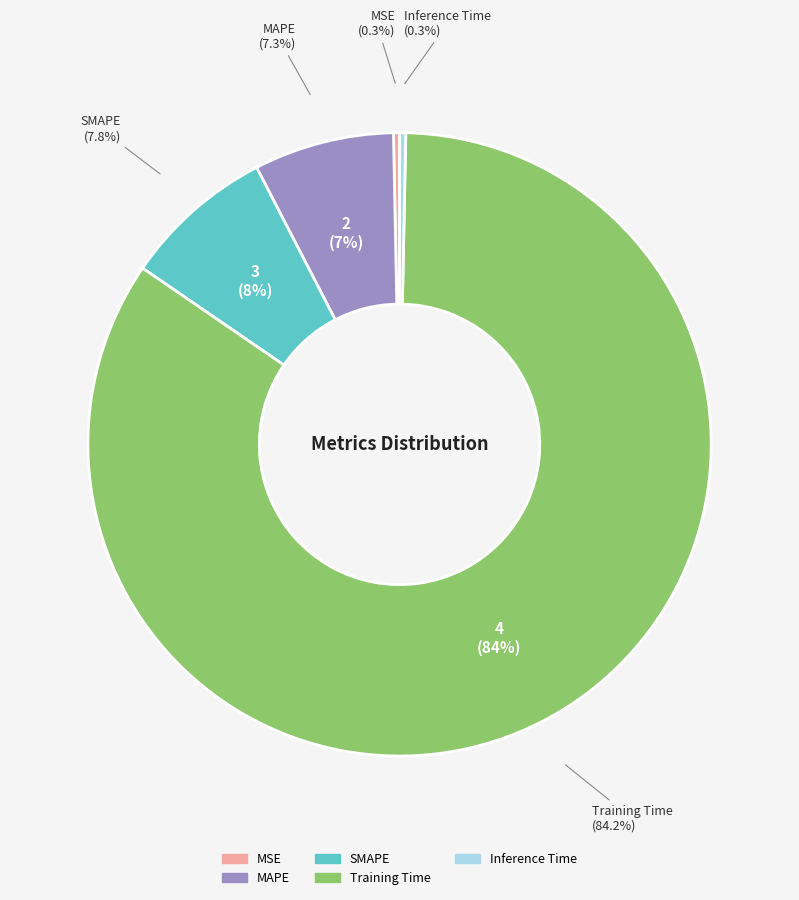

How many segments does this pie chart have?

5